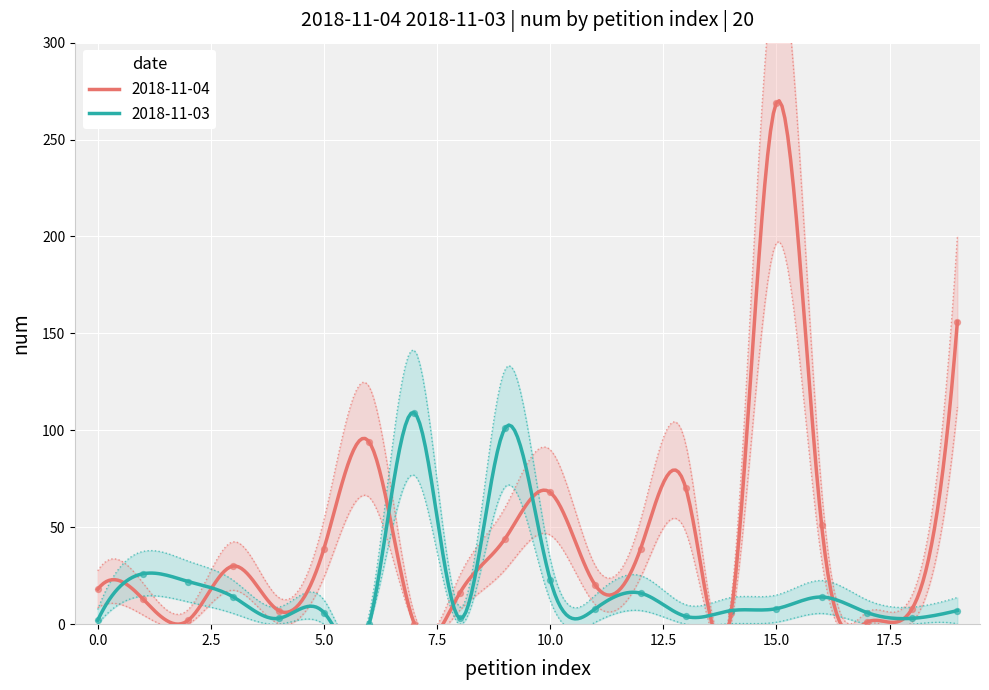

At which category is the sum across all series the highest?

15